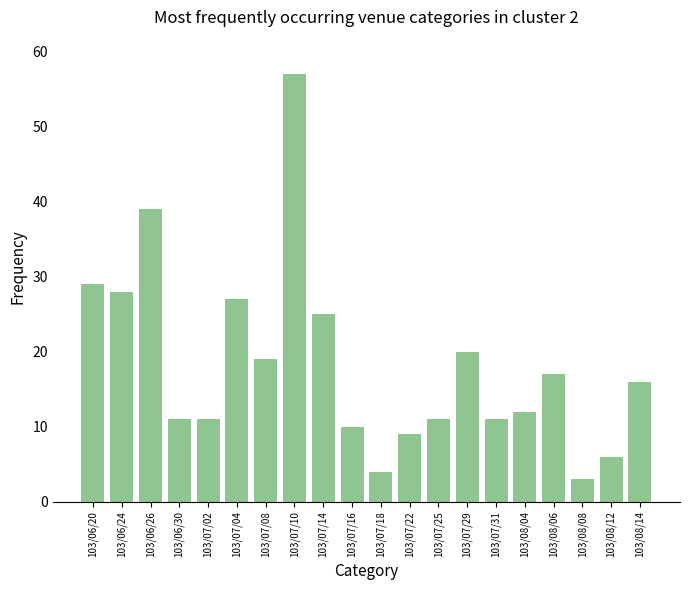

Which has a higher value, 103/08/06 or 103/08/08?

103/08/06